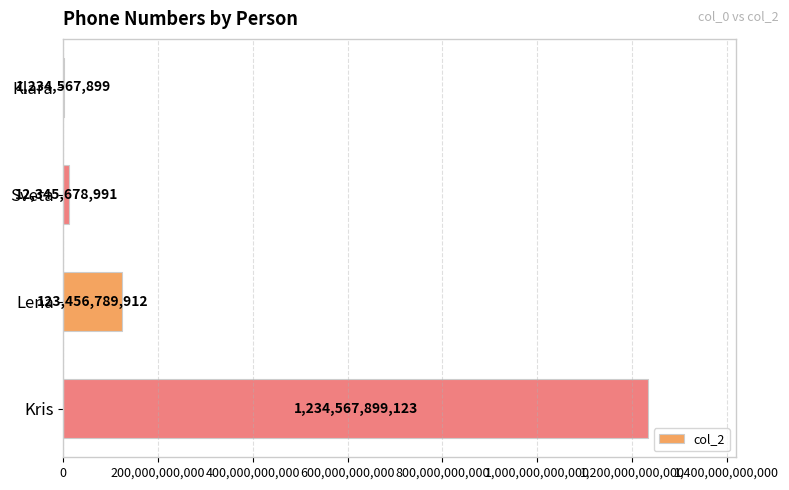

How many distinct data groups are displayed?

1